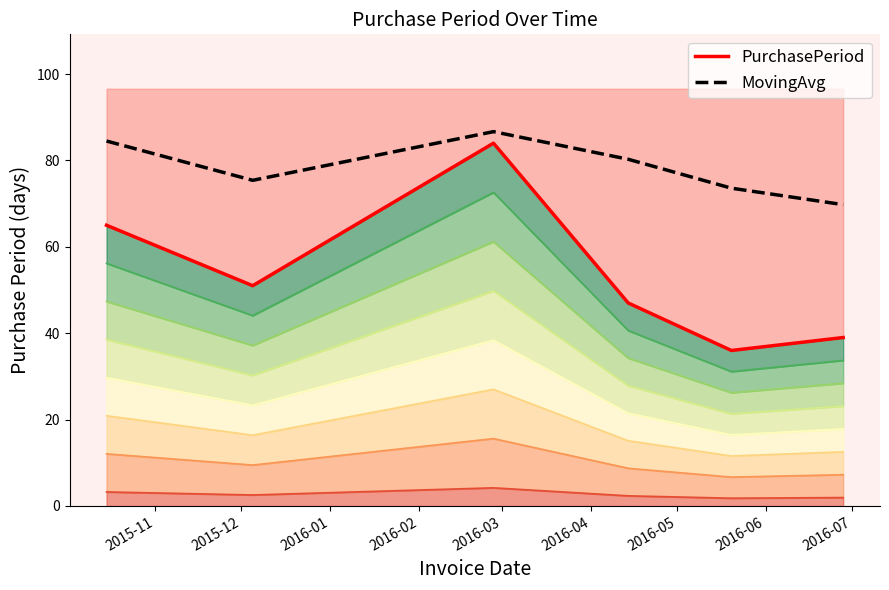

What is the maximum value for MovingAvg?

86.7